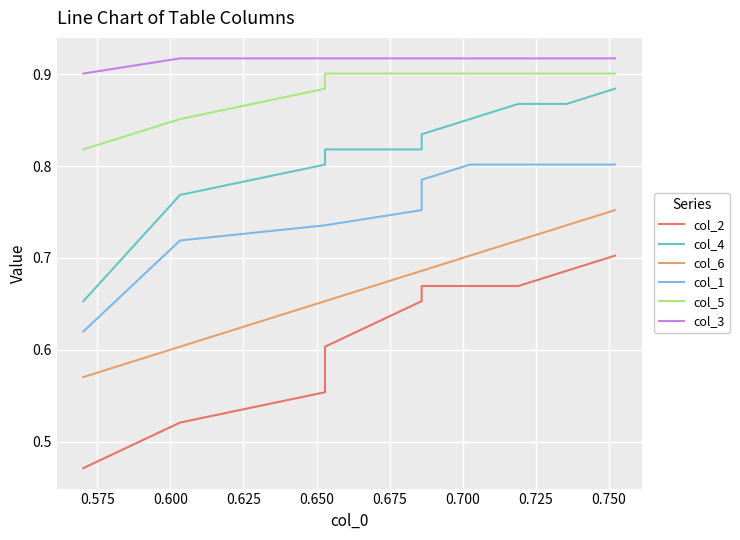

Read the col_4 value at 0.675.

0.8